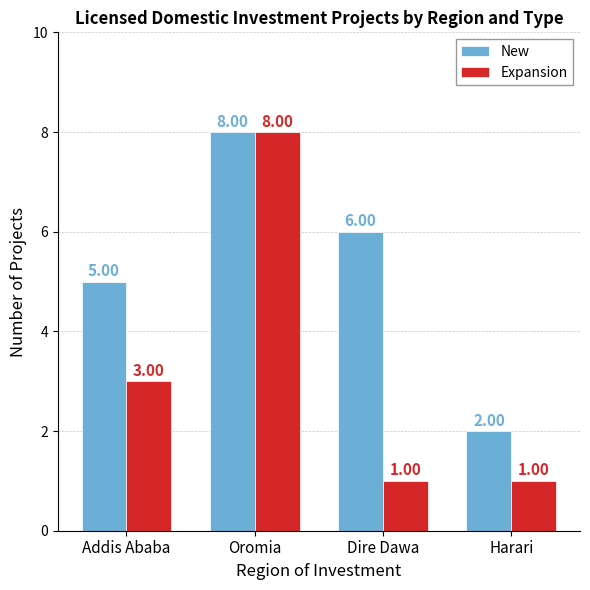

How many distinct data groups are displayed?

2